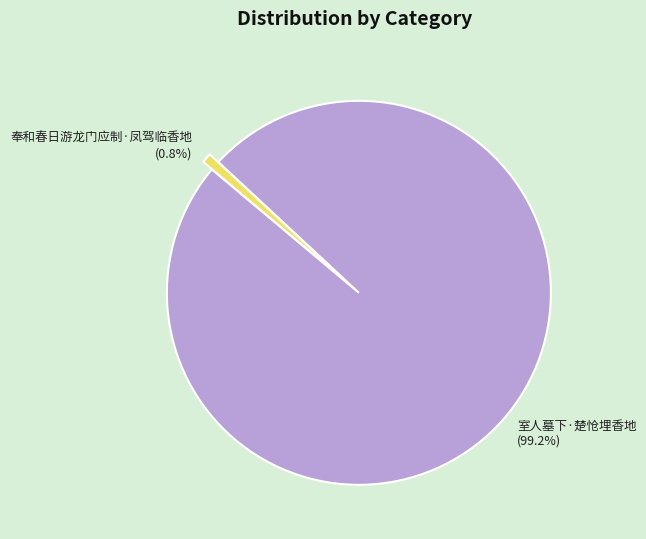

Between 奉和春日游龙门应制·凤驾临香地 (0.8%) and 室人墓下·楚怆埋香地 (99.2%), which is larger?

室人墓下·楚怆埋香地 (99.2%)